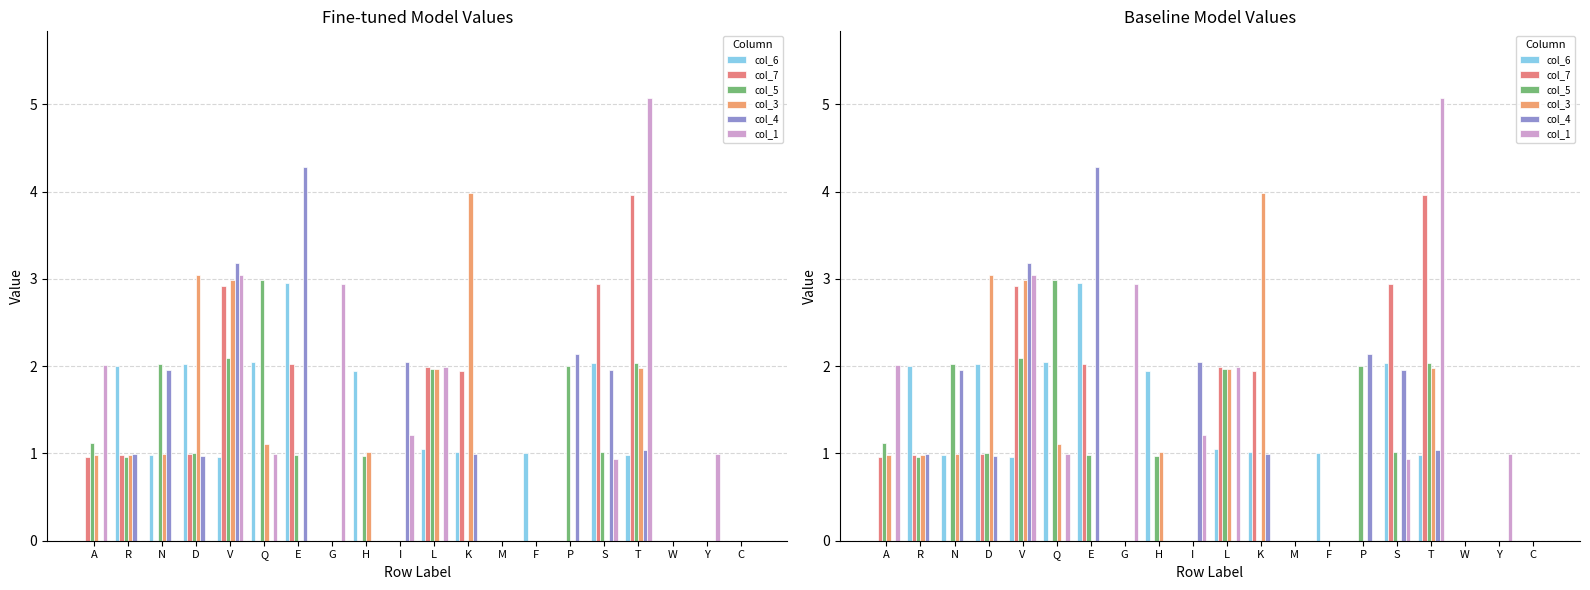

What is the value of the col_4 bar at the 16th from the left?

2.0